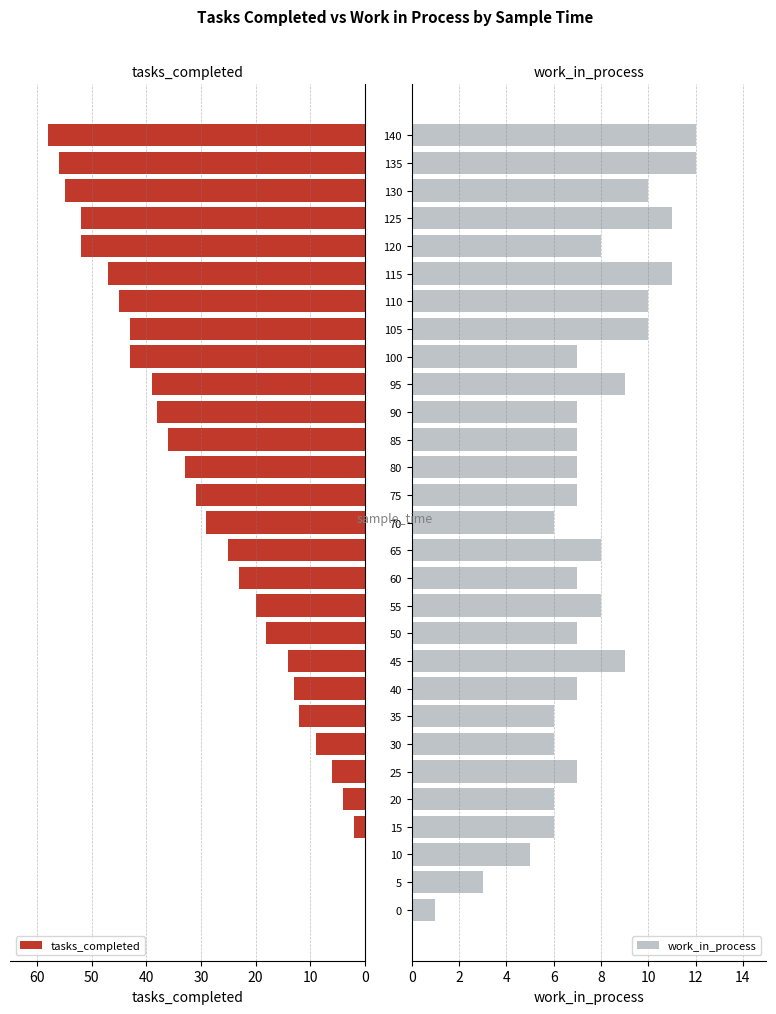

What is the sum of all tasks_completed values?

803